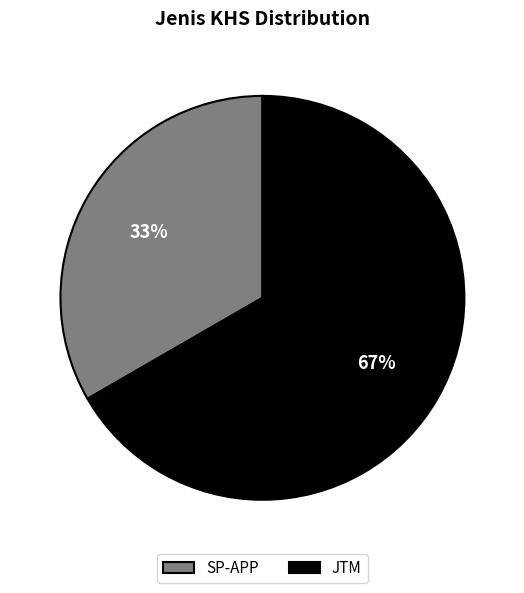

Is it true that SP-APP is 33% of the pie?

True